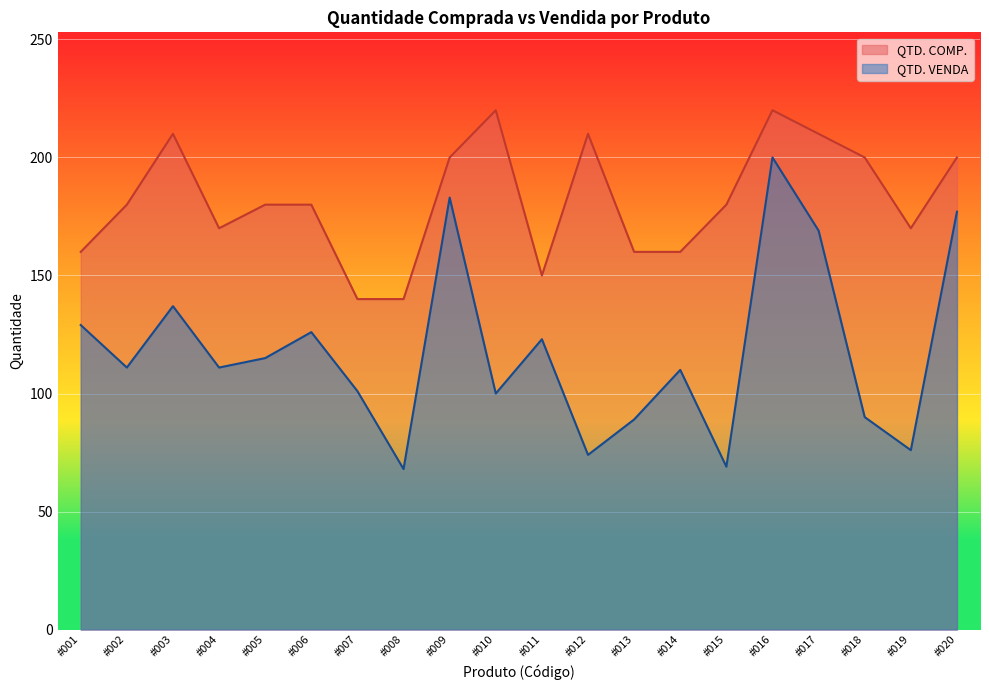

What are all the series names shown in the legend?

QTD. COMP., QTD. VENDA